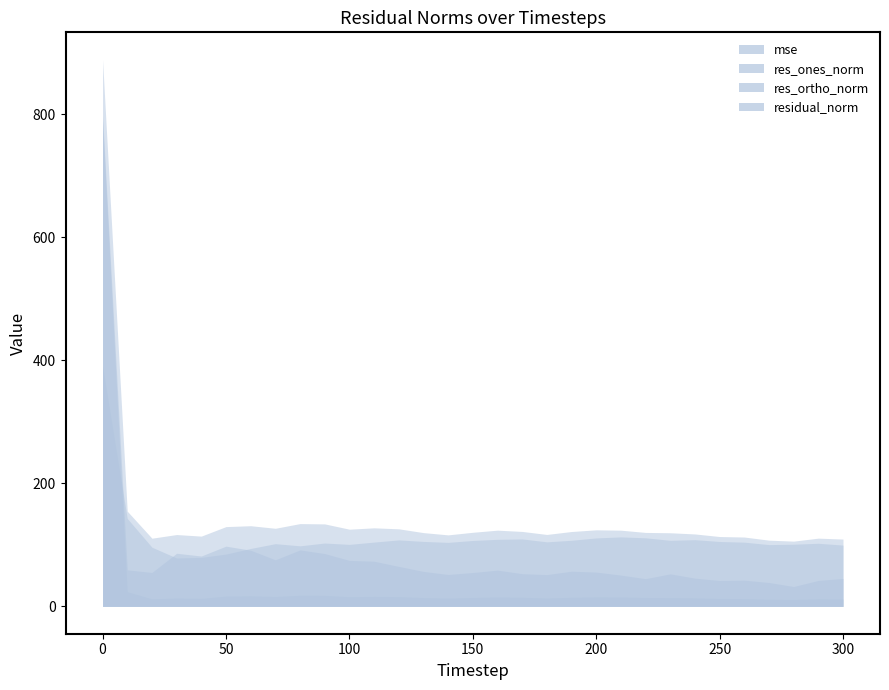

True or false: res_ones_norm has a value of 78.7 at 200.

False